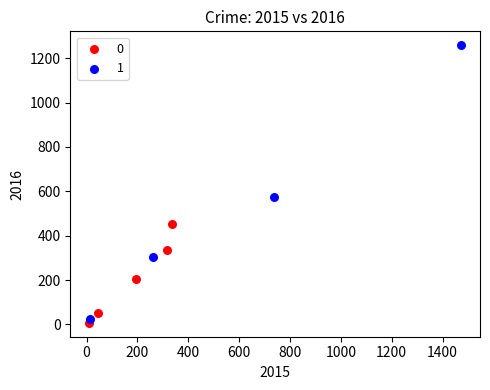

Which series contains the lowest Y value?

0